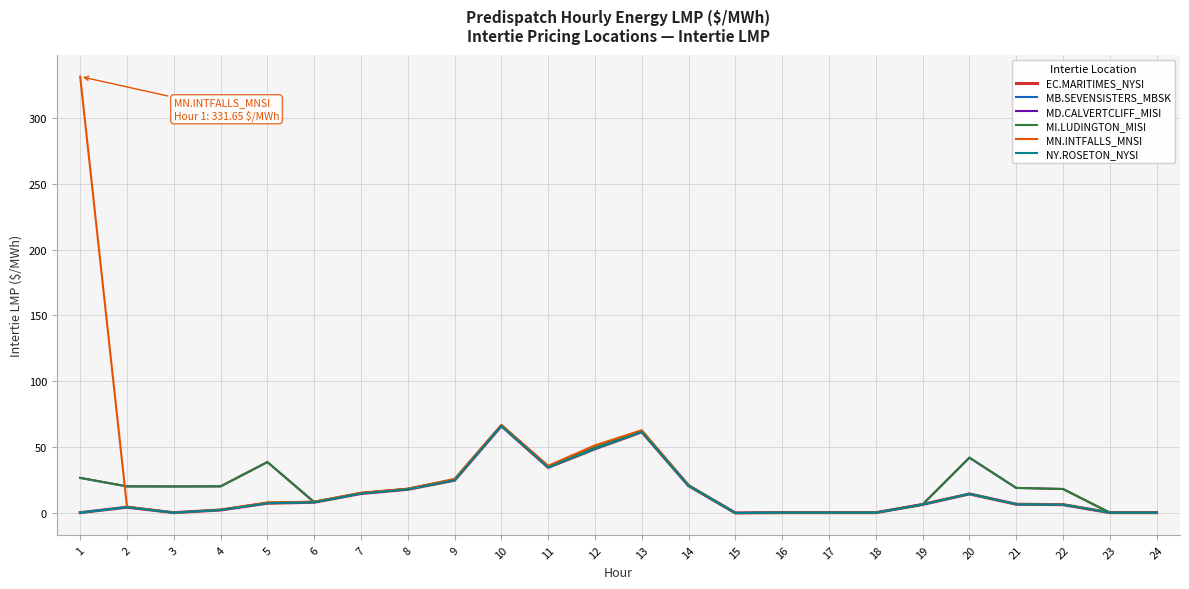

Does the chart have visible grid lines?

Yes